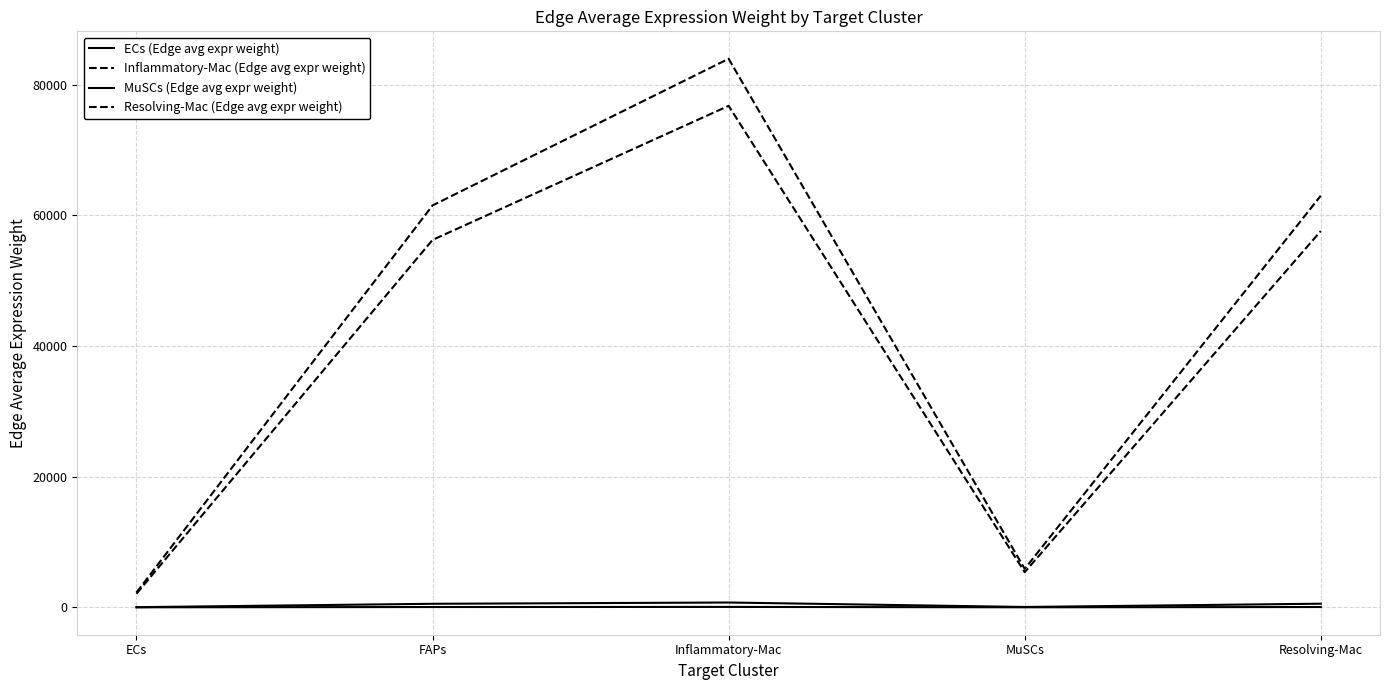

What is the difference between the maximum and minimum values in the Resolving-Mac (Edge avg expr weight) series?

81699.9